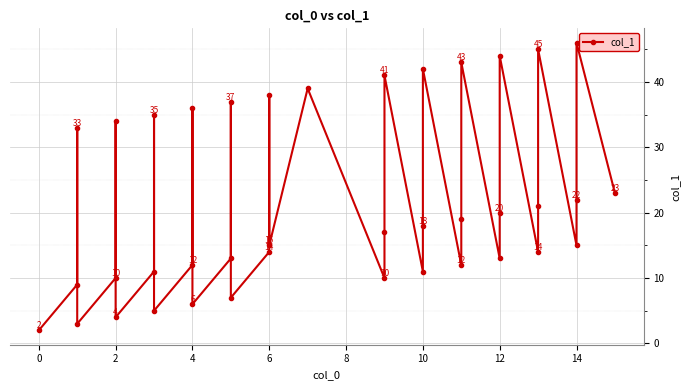

Reading left to right, what are all the values shown in this chart?

2	9	33	3	10	34	4	11	35	5	12	36	6	13	37	7	14	38	15	39	10	17	41	11	18	42	12	19	43	13	20	44	14	21	45	15	22	46	23